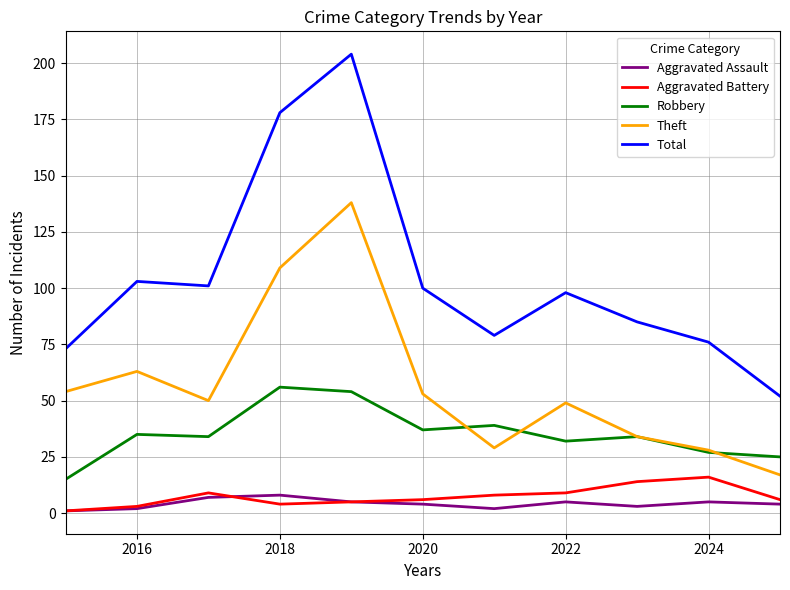

Which series has the largest total across all categories?

Total